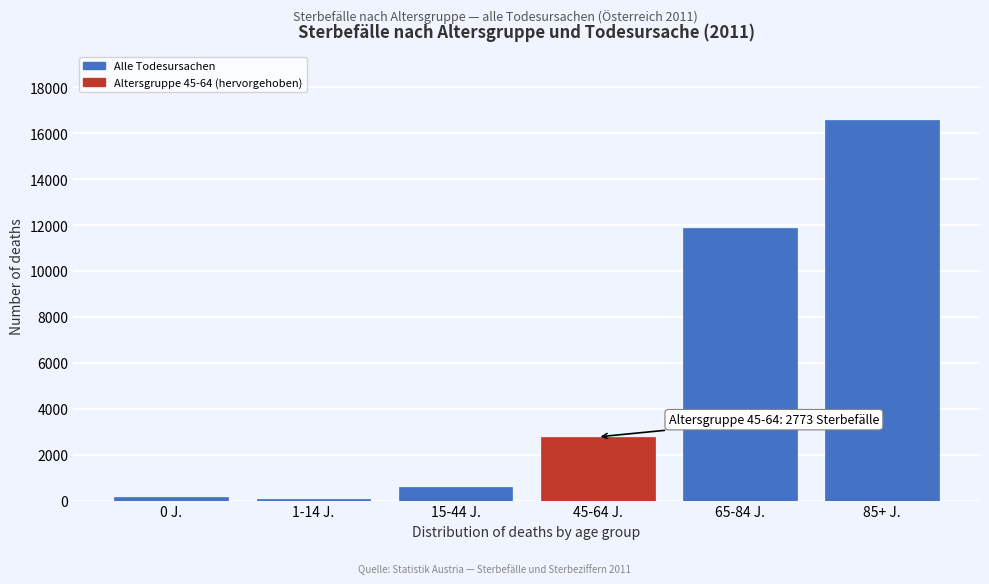

Reading right to left, list all the values displayed in this chart.

85+ J.=16581	65-84 J.=11876	45-64 J.=2773	15-44 J.=578	1-14 J.=52	0 J.=137